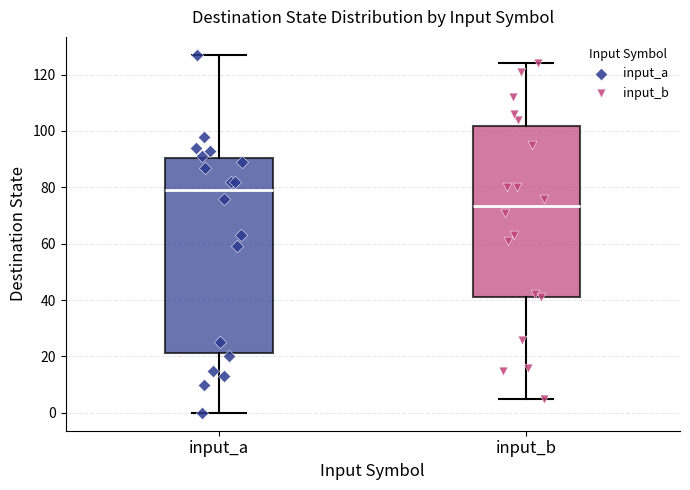

Where does the median line of the box for input_b sit on the y-axis? The values are not printed on the chart, so give them approximately, as read against the axis.

74